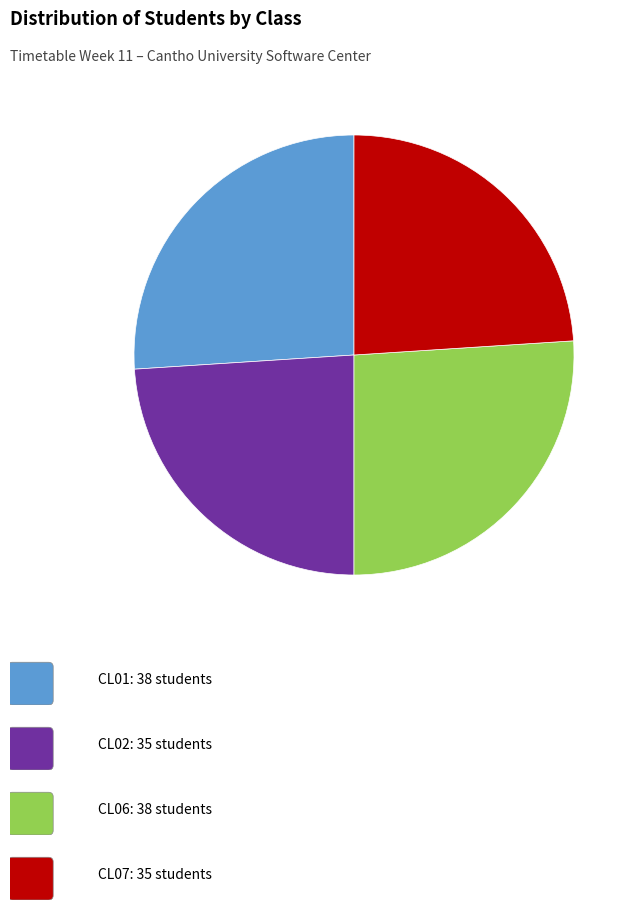

Is there a majority slice in this chart?

No